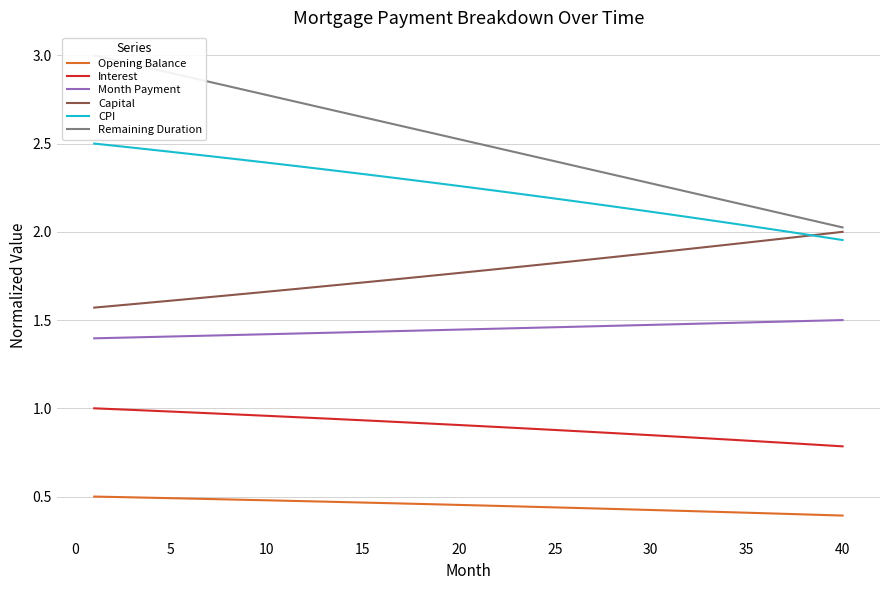

True or false: Capital and Opening Balance intersect in this chart.

False